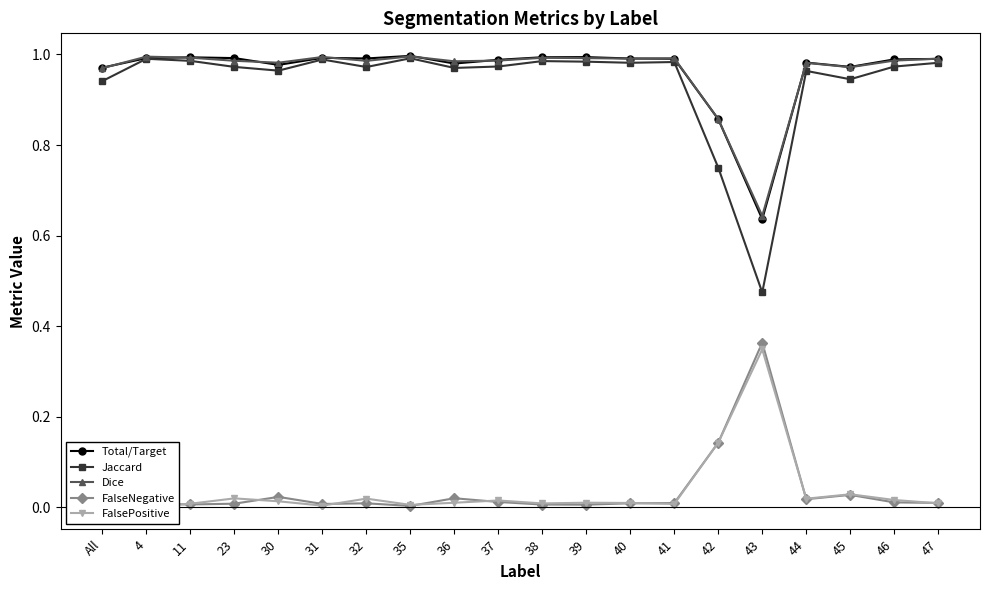

What is the difference between the maximum and second lowest values in the Dice series?

0.1